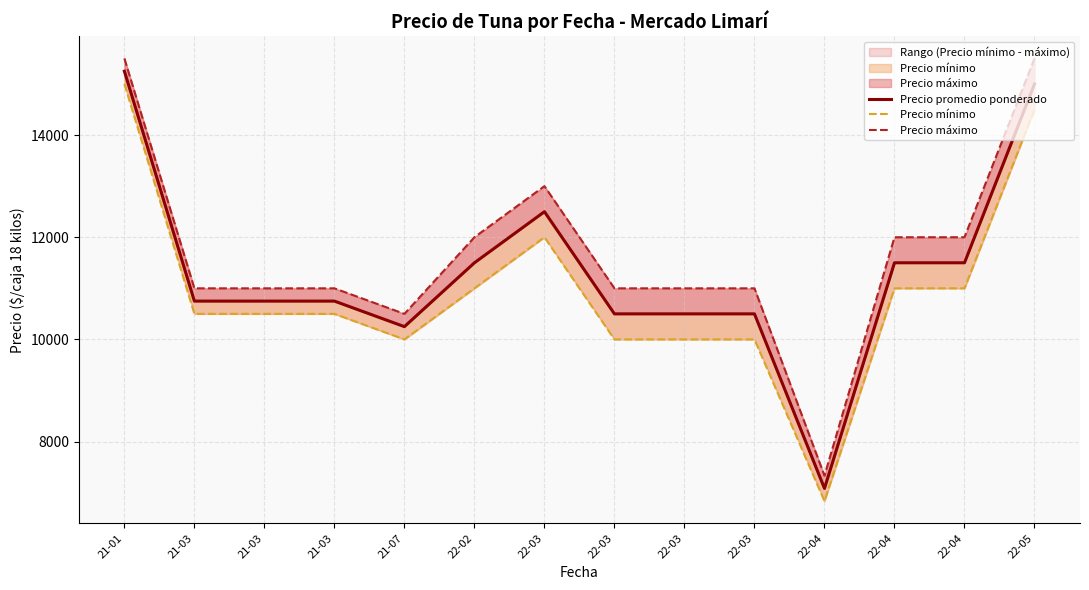

What is the label of the 10th point from the left?

22-03